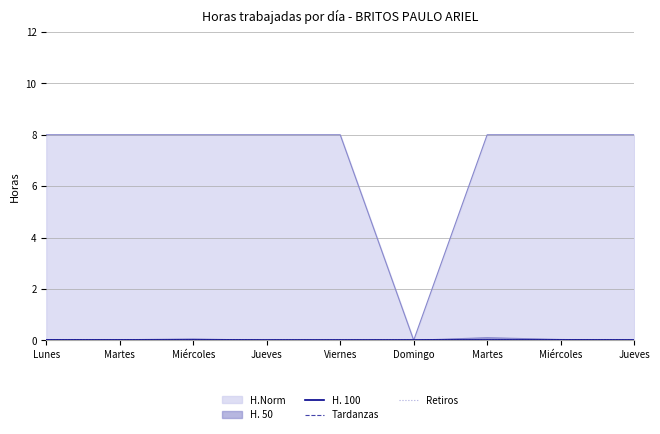

Reading left to right, list all the values displayed in this chart.

H.Norm: 8.0	8.0	8.0	8.0	8.0	0.0	8.0	8.0	8.0
H. 50: 0.0	0.0	0.1	0.0	0.0	0.0	0.1	0.0	0.0
H. 100: 0.0	0.0	0.0	0.0	0.0	0.0	0.0	0.0	0.0
Tardanzas: 0.0	0.0	0.0	0.0	0.0	0.0	0.0	0.0	0.0
Retiros: 0.0	0.0	0.0	0.0	0.0	0.0	0.0	0.0	0.0